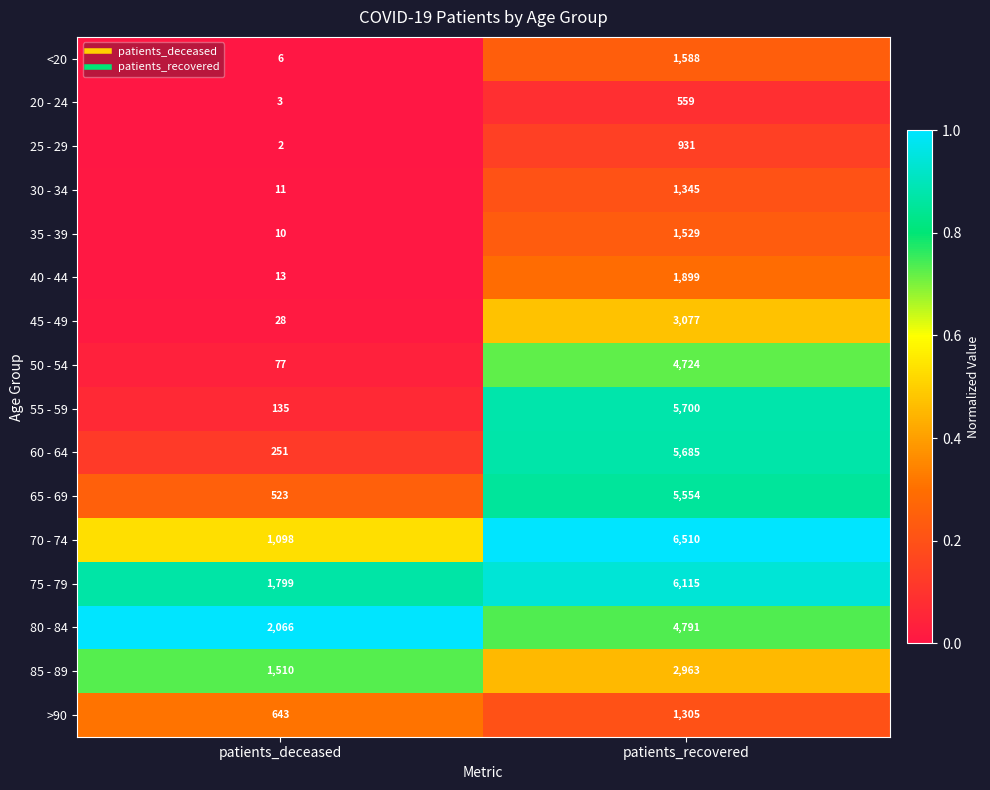

Read the 85 - 89 value at patients_recovered.

2963